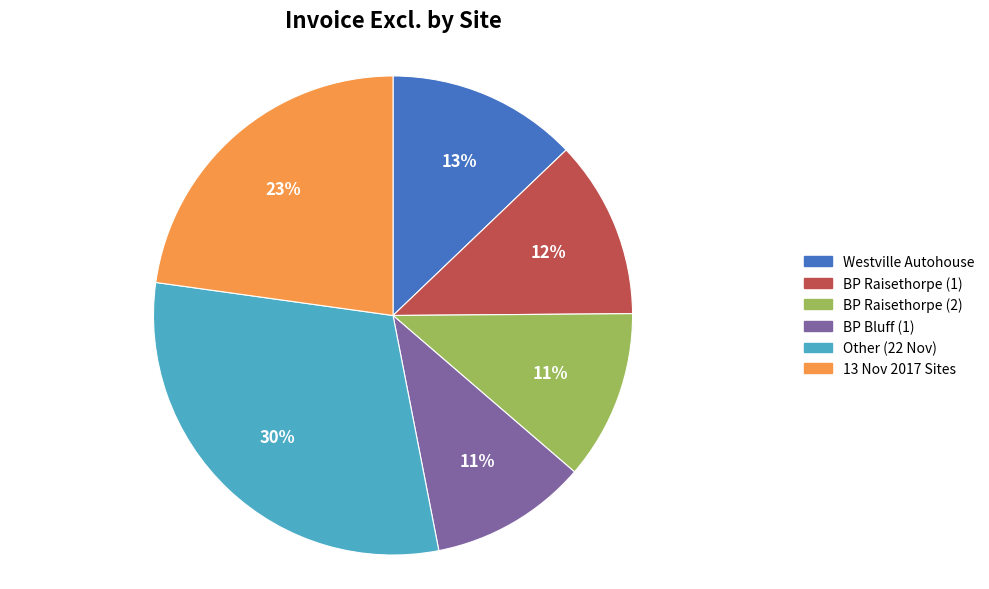

To the nearest percent, what is the average slice percentage?

17%